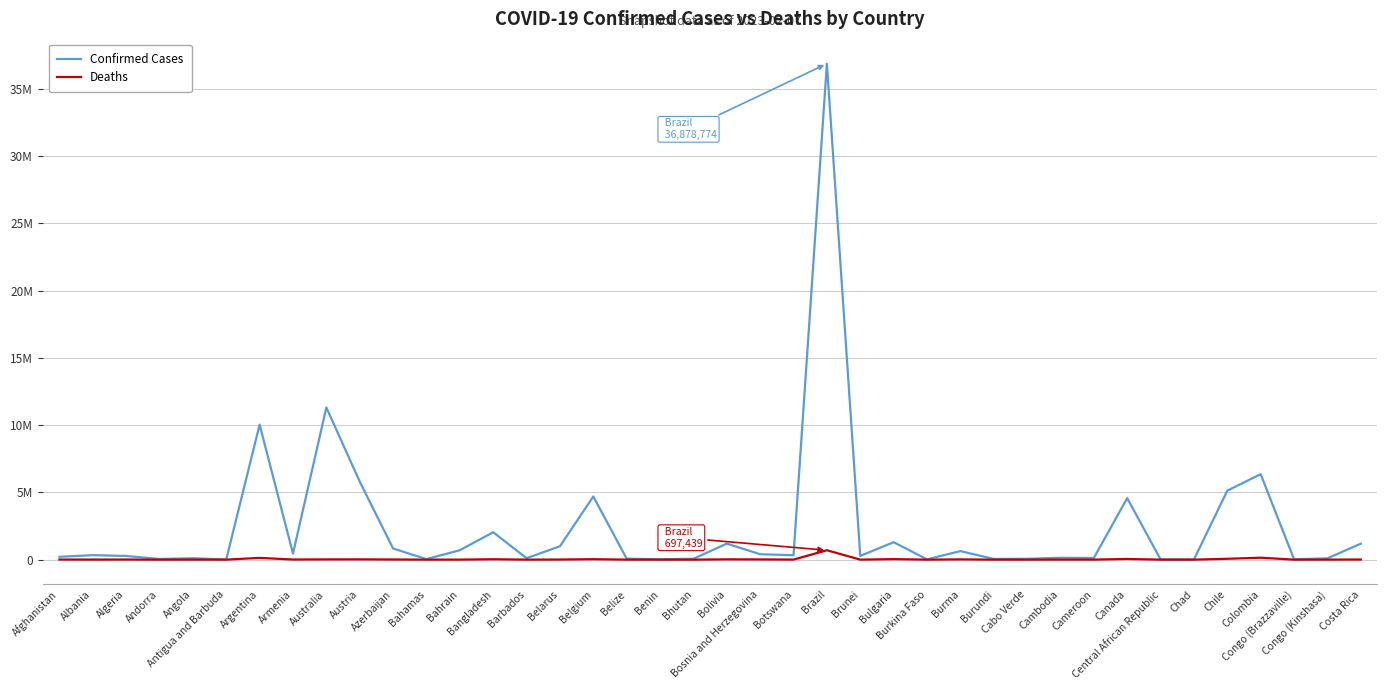

At which category does the chart reach its minimum across all series?

Bhutan